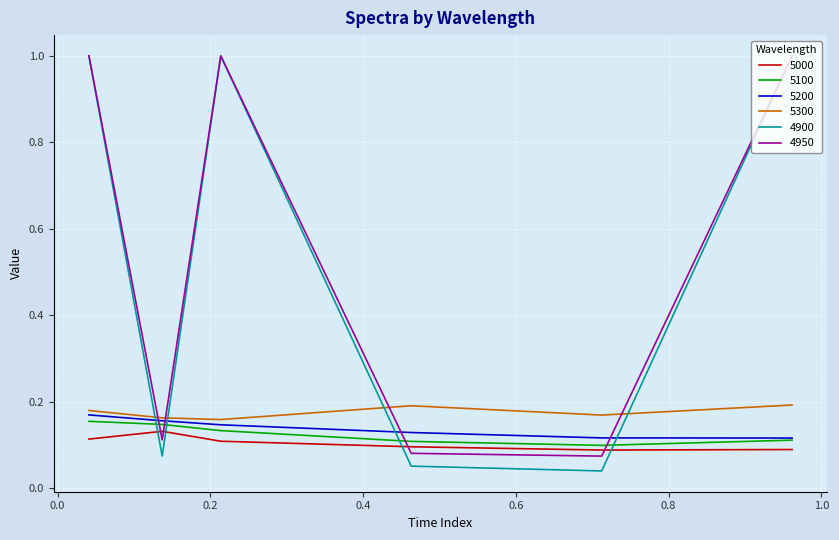

True or false: 5100 and 5300 intersect in this chart.

False